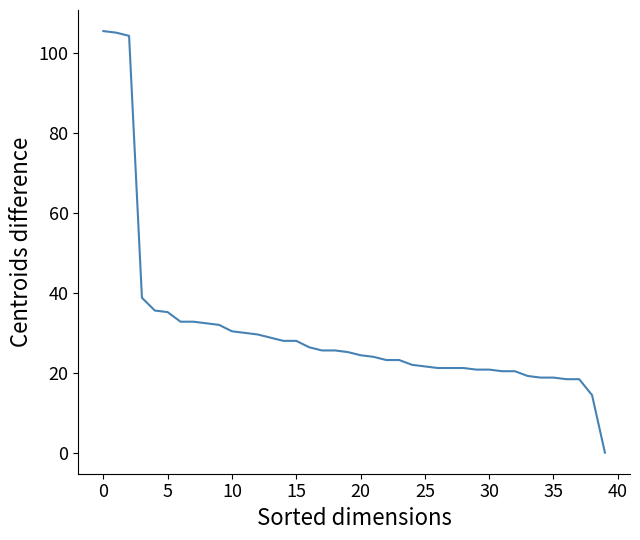

What is the difference between the maximum and minimum values?

105.6